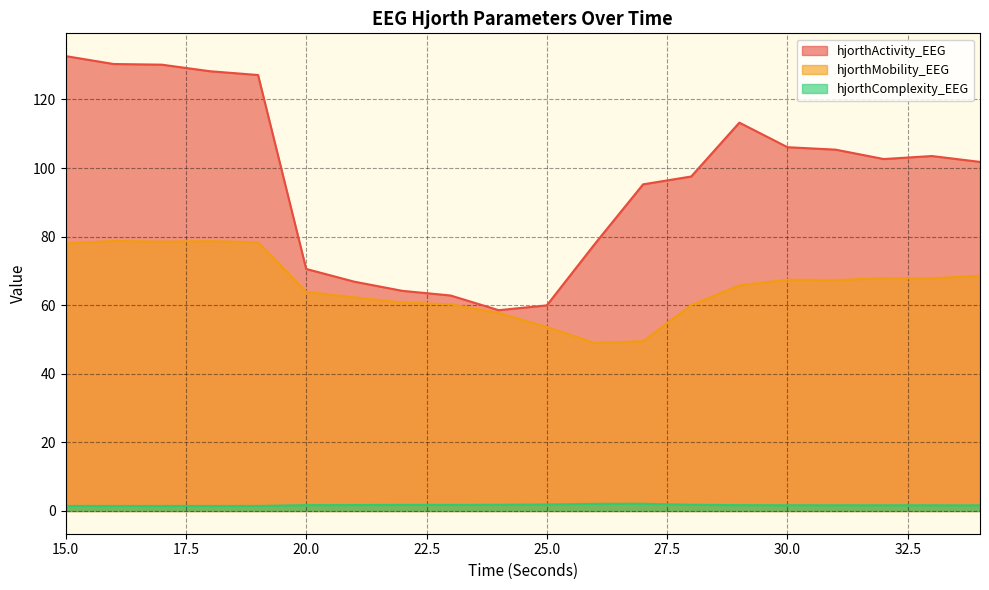

True or false: hjorthMobility_EEG and hjorthComplexity_EEG intersect in this chart.

False